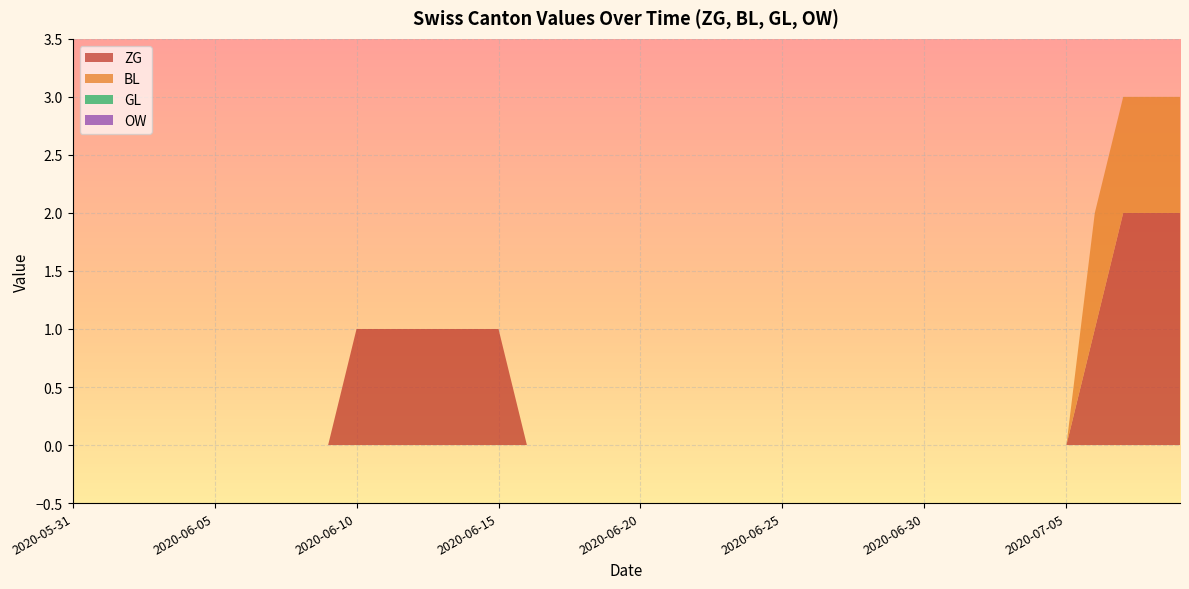

Reading left to right, what are all the values shown in this chart?

ZG: 2020-05-31=0	2020-06-01=0	2020-06-02=0	2020-06-03=0	2020-06-04=0	2020-06-05=0	2020-06-06=0	2020-06-07=0	2020-06-08=0	2020-06-09=0	2020-06-10=1	2020-06-11=1	2020-06-12=1	2020-06-13=1	2020-06-14=1	2020-06-15=1	2020-06-16=0	2020-06-17=0	2020-06-18=0	2020-06-19=0	2020-06-20=0	2020-06-21=0	2020-06-22=0	2020-06-23=0	2020-06-24=0	2020-06-25=0	2020-06-26=0	2020-06-27=0	2020-06-28=0	2020-06-29=0	2020-06-30=0	2020-07-01=0	2020-07-02=0	2020-07-03=0	2020-07-04=0	2020-07-05=0	2020-07-06=1	2020-07-07=2	2020-07-08=2	2020-07-09=2
BL: 2020-05-31=0	2020-06-01=0	2020-06-02=0	2020-06-03=0	2020-06-04=0	2020-06-05=0	2020-06-06=0	2020-06-07=0	2020-06-08=0	2020-06-09=0	2020-06-10=0	2020-06-11=0	2020-06-12=0	2020-06-13=0	2020-06-14=0	2020-06-15=0	2020-06-16=0	2020-06-17=0	2020-06-18=0	2020-06-19=0	2020-06-20=0	2020-06-21=0	2020-06-22=0	2020-06-23=0	2020-06-24=0	2020-06-25=0	2020-06-26=0	2020-06-27=0	2020-06-28=0	2020-06-29=0	2020-06-30=0	2020-07-01=0	2020-07-02=0	2020-07-03=0	2020-07-04=0	2020-07-05=0	2020-07-06=1	2020-07-07=1	2020-07-08=1	2020-07-09=1
GL: 2020-05-31=0	2020-06-01=0	2020-06-02=0	2020-06-03=0	2020-06-04=0	2020-06-05=0	2020-06-06=0	2020-06-07=0	2020-06-08=0	2020-06-09=0	2020-06-10=0	2020-06-11=0	2020-06-12=0	2020-06-13=0	2020-06-14=0	2020-06-15=0	2020-06-16=0	2020-06-17=0	2020-06-18=0	2020-06-19=0	2020-06-20=0	2020-06-21=0	2020-06-22=0	2020-06-23=0	2020-06-24=0	2020-06-25=0	2020-06-26=0	2020-06-27=0	2020-06-28=0	2020-06-29=0	2020-06-30=0	2020-07-01=0	2020-07-02=0	2020-07-03=0	2020-07-04=0	2020-07-05=0	2020-07-06=0	2020-07-07=0	2020-07-08=0	2020-07-09=0
OW: 2020-05-31=0	2020-06-01=0	2020-06-02=0	2020-06-03=0	2020-06-04=0	2020-06-05=0	2020-06-06=0	2020-06-07=0	2020-06-08=0	2020-06-09=0	2020-06-10=0	2020-06-11=0	2020-06-12=0	2020-06-13=0	2020-06-14=0	2020-06-15=0	2020-06-16=0	2020-06-17=0	2020-06-18=0	2020-06-19=0	2020-06-20=0	2020-06-21=0	2020-06-22=0	2020-06-23=0	2020-06-24=0	2020-06-25=0	2020-06-26=0	2020-06-27=0	2020-06-28=0	2020-06-29=0	2020-06-30=0	2020-07-01=0	2020-07-02=0	2020-07-03=0	2020-07-04=0	2020-07-05=0	2020-07-06=0	2020-07-07=0	2020-07-08=0	2020-07-09=0